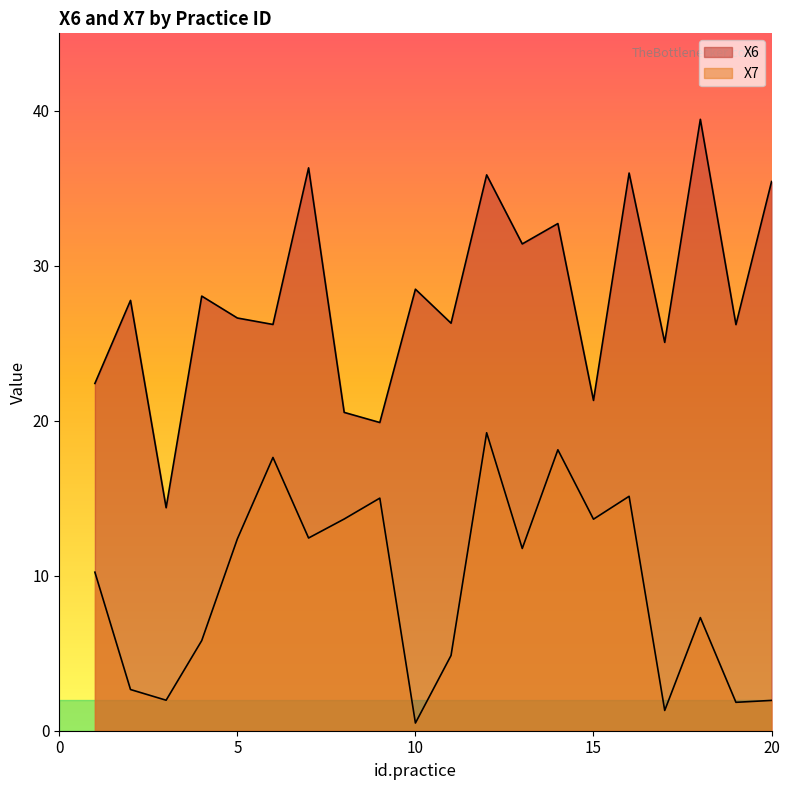

What is the difference between the maximum and second lowest values in the X7 series?

17.9